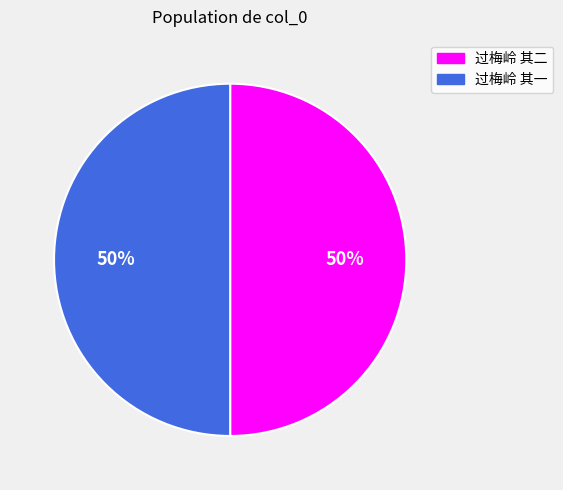

Approximately how many times larger is the value at 过梅岭 其二 compared to 过梅岭 其一?

1.0